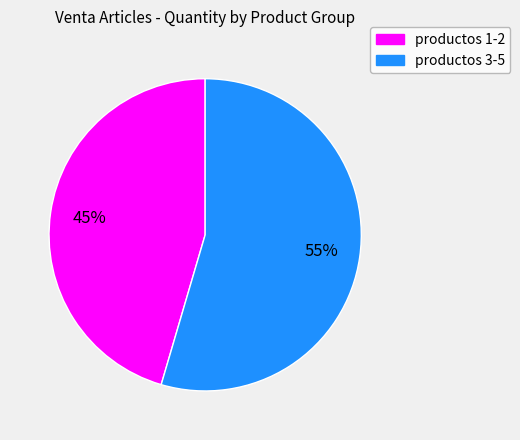

How many segments does this pie chart have?

2